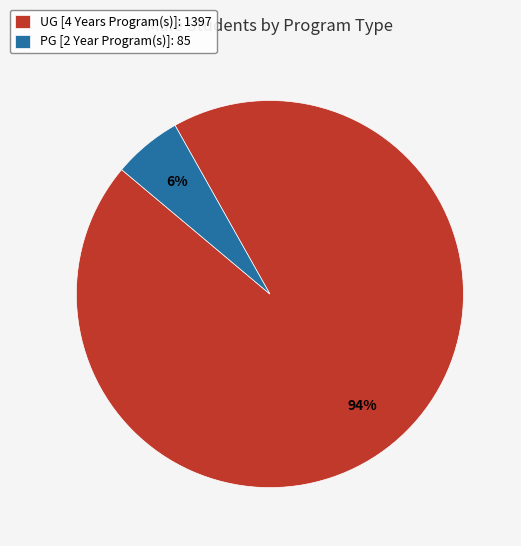

How many slices are in this pie chart?

2